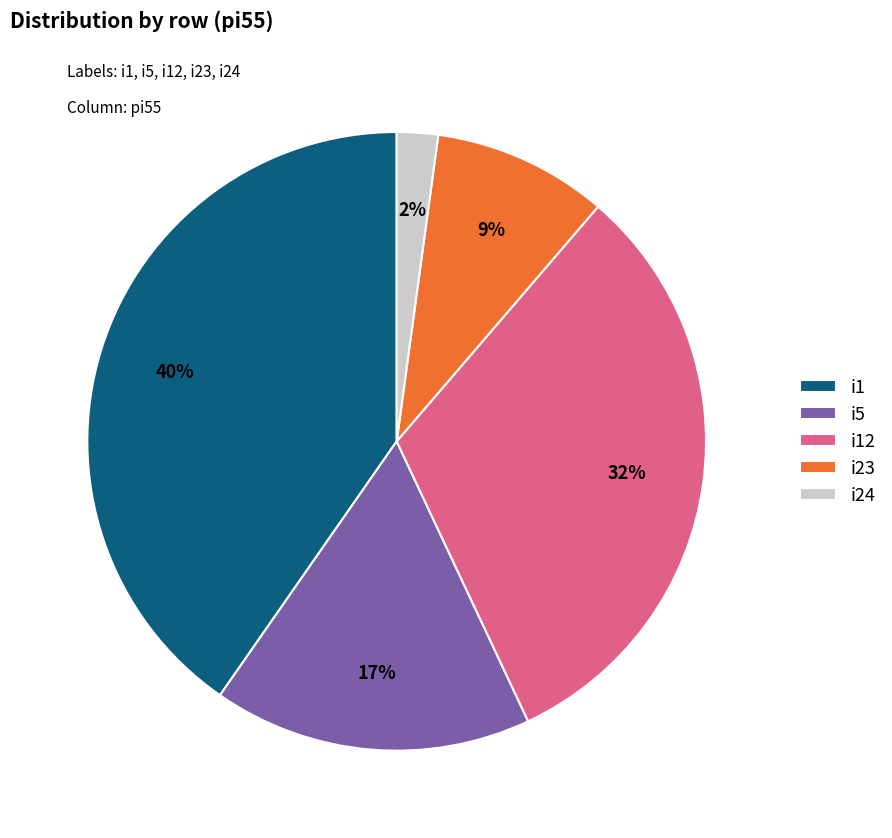

How many slices are in this pie chart?

5